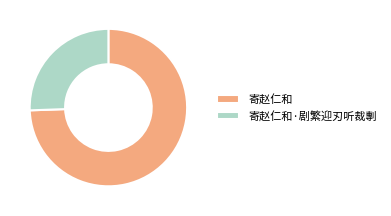

Which slice represents more than half of the pie?

寄赵仁和